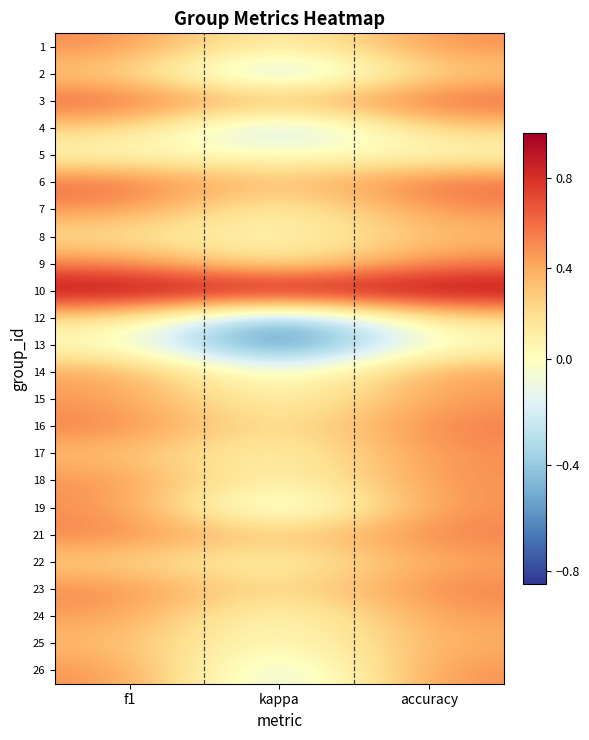

List the series in order of their peak value, highest first.

10, 3, 6, 16, 9, 21, 23, 1, 7, 17, 18, 19, 26, 15, 24, 14, 22, 25, 8, 2, 4, 12, 5, 13